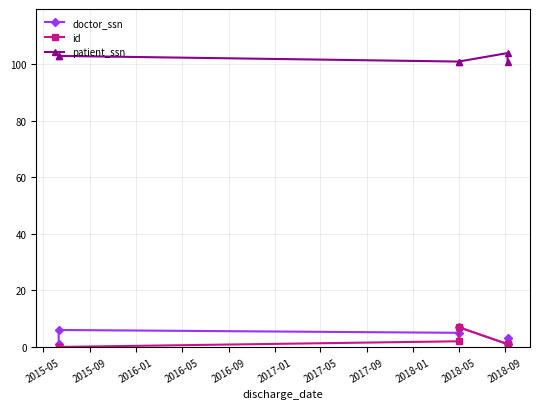

True or false: patient_ssn and id cross at least once.

False